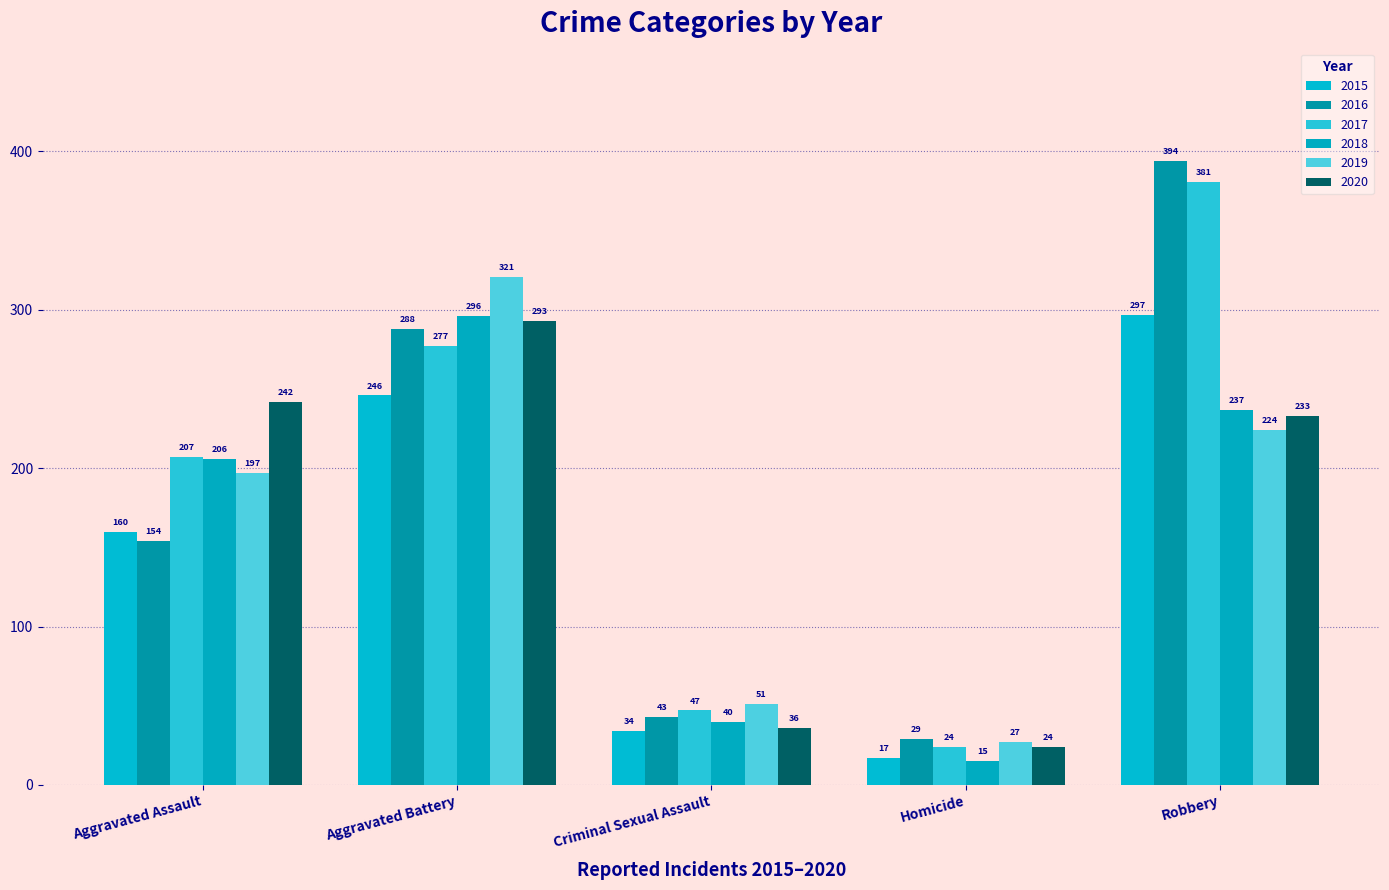

List the labels in order of 2019 value, largest first.

Aggravated Battery, Robbery, Aggravated Assault, Criminal Sexual Assault, Homicide